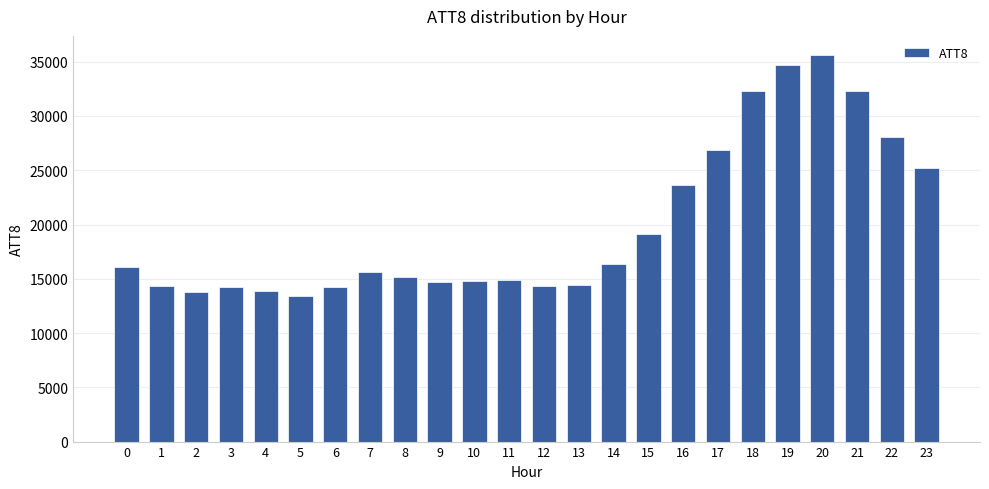

True or false: the data shows 16400 at 14.

True